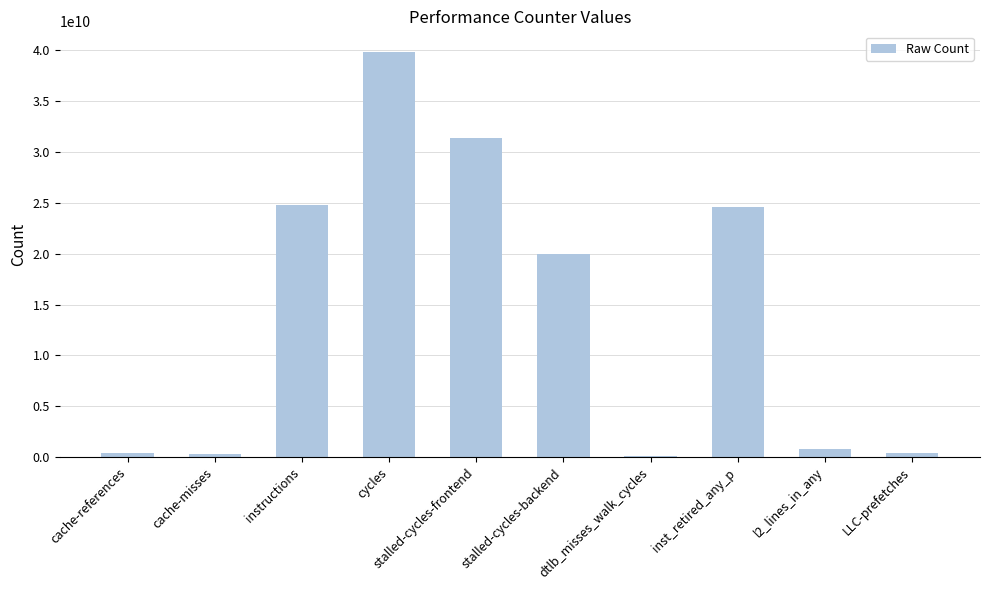

What is the approximate value at cache-references, to the nearest 10?

377122500